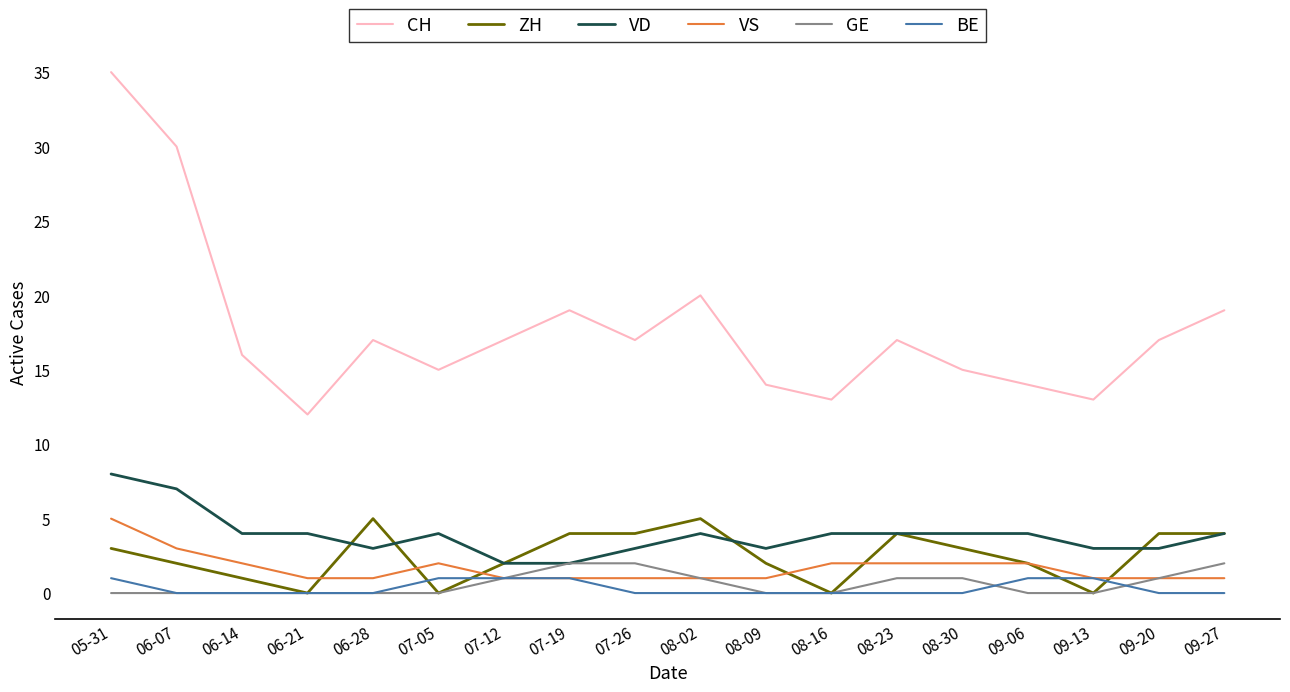

The value of VD at 07-26 is 3. True or false?

True